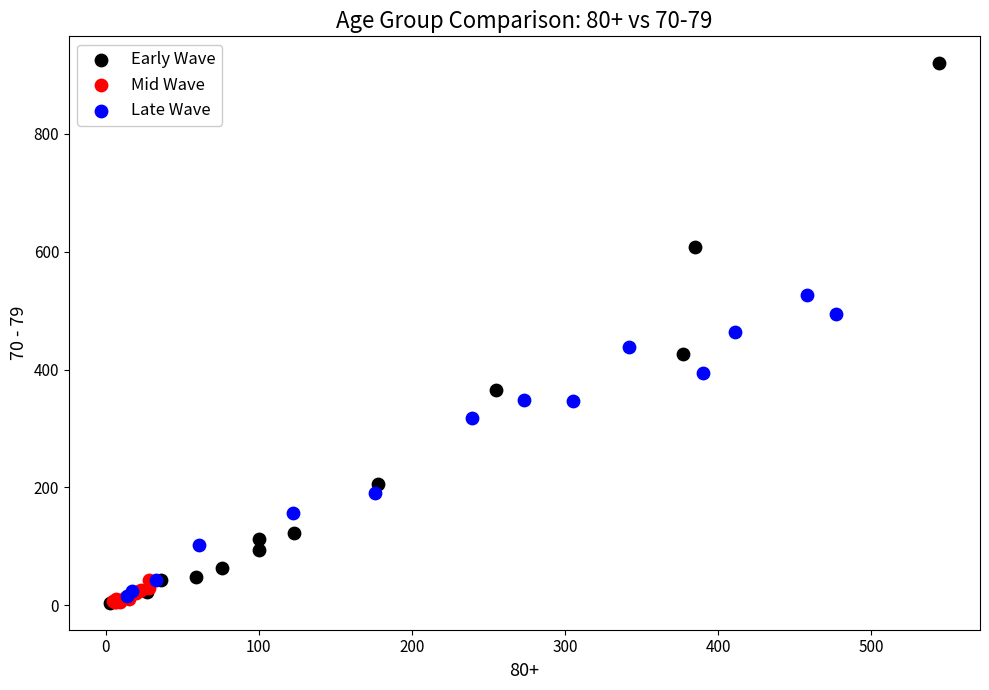

Which series contains the highest Y value?

Early Wave